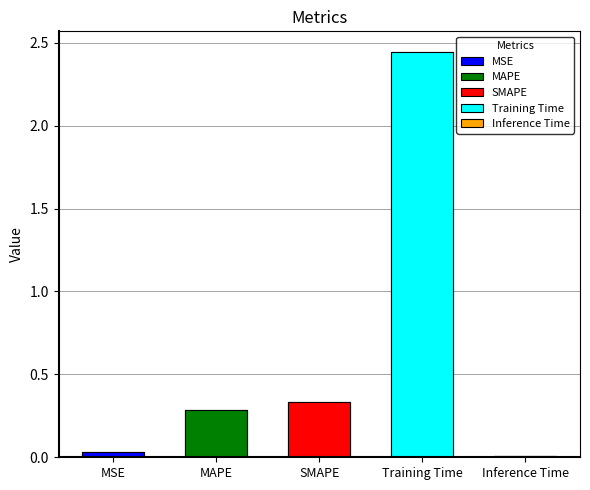

At which category does the chart reach its minimum across all series?

Inference Time